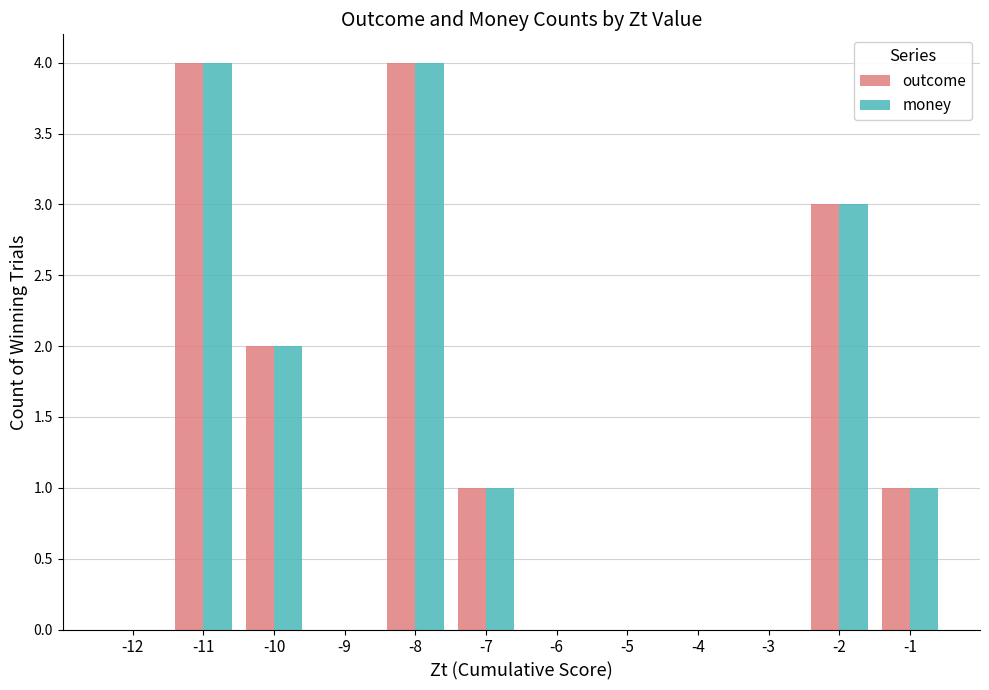

What is the sum of the money values at -11 and -10?

6